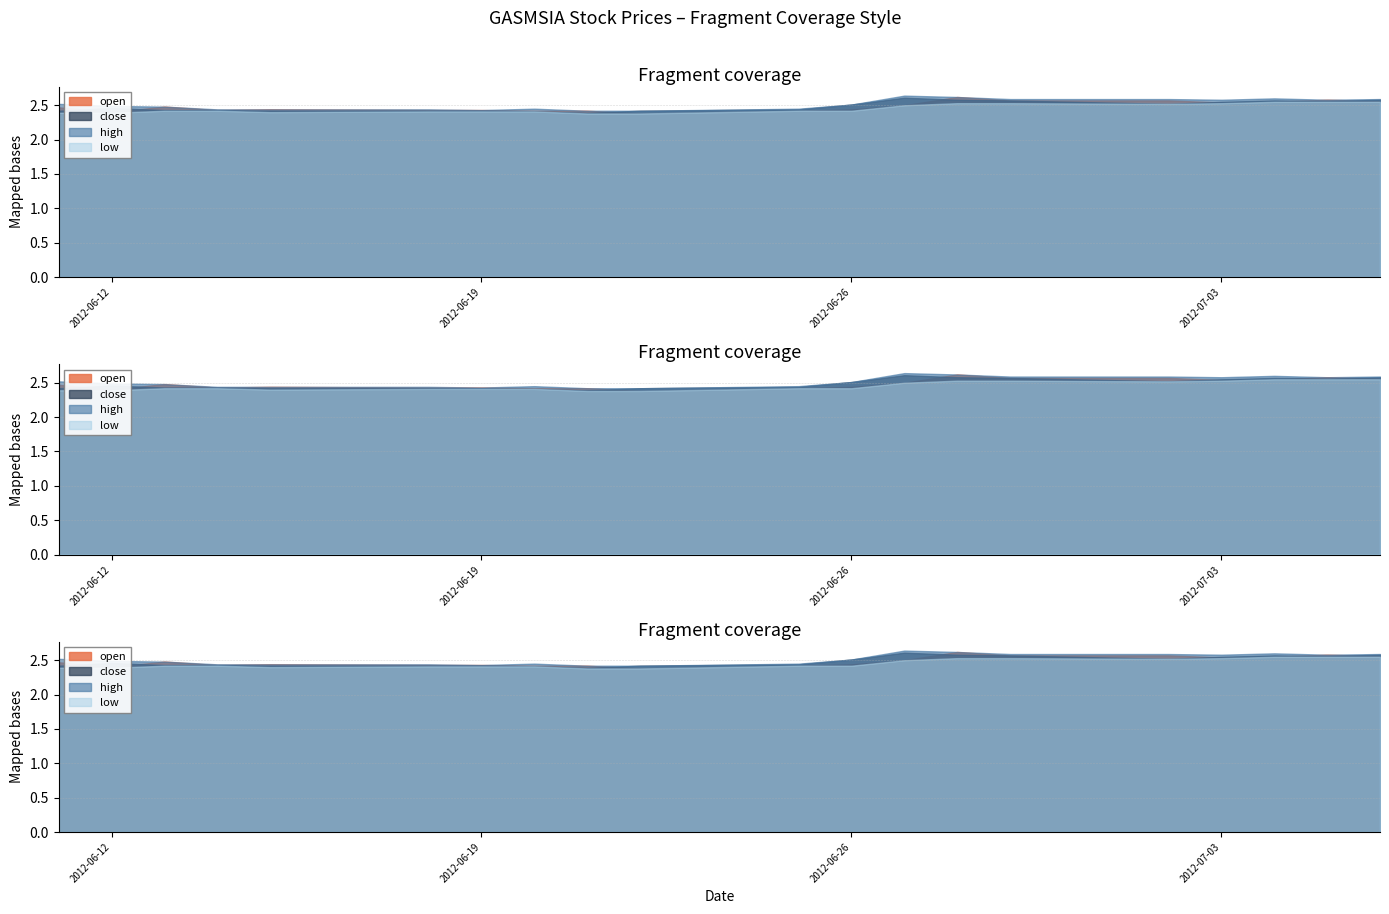

At how many categories does at least one series exceed 2?

20